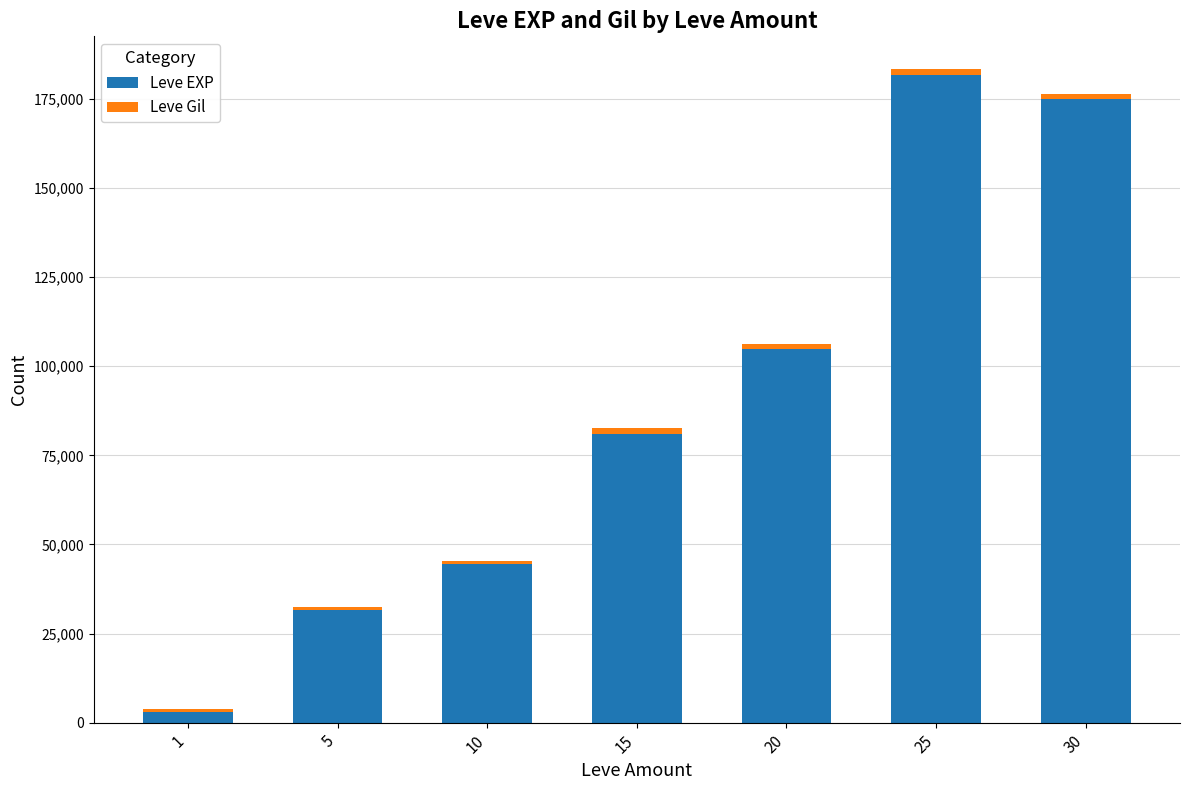

What is the highest value of the Leve EXP series?

181620